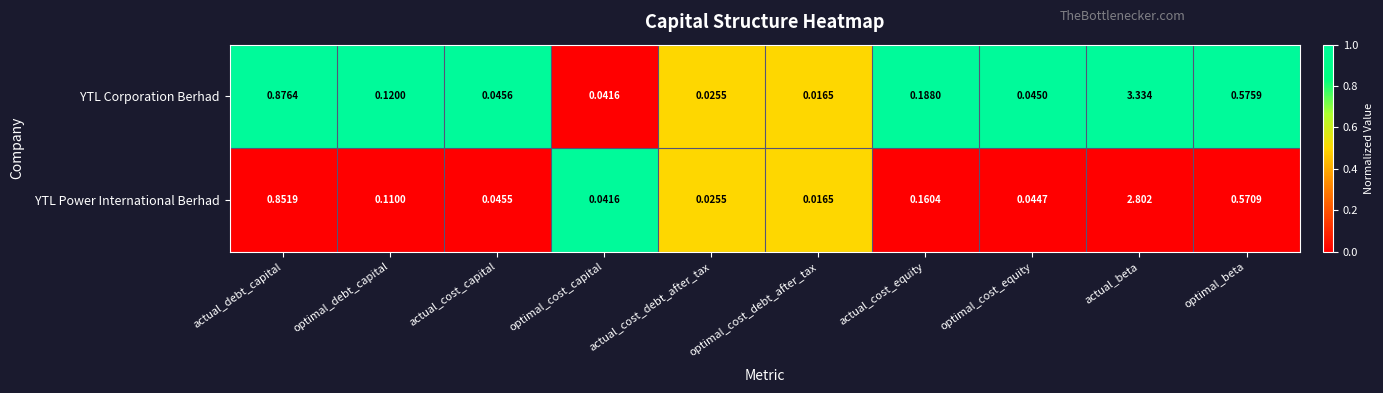

Which category has the highest value across all series?

actual_beta